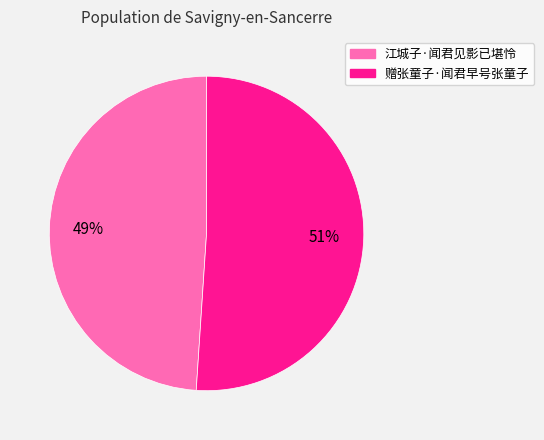

To the nearest percent, what is the difference between the 江城子·闻君见影已堪怜 and 赠张童子·闻君早号张童子 slice percentages?

2%